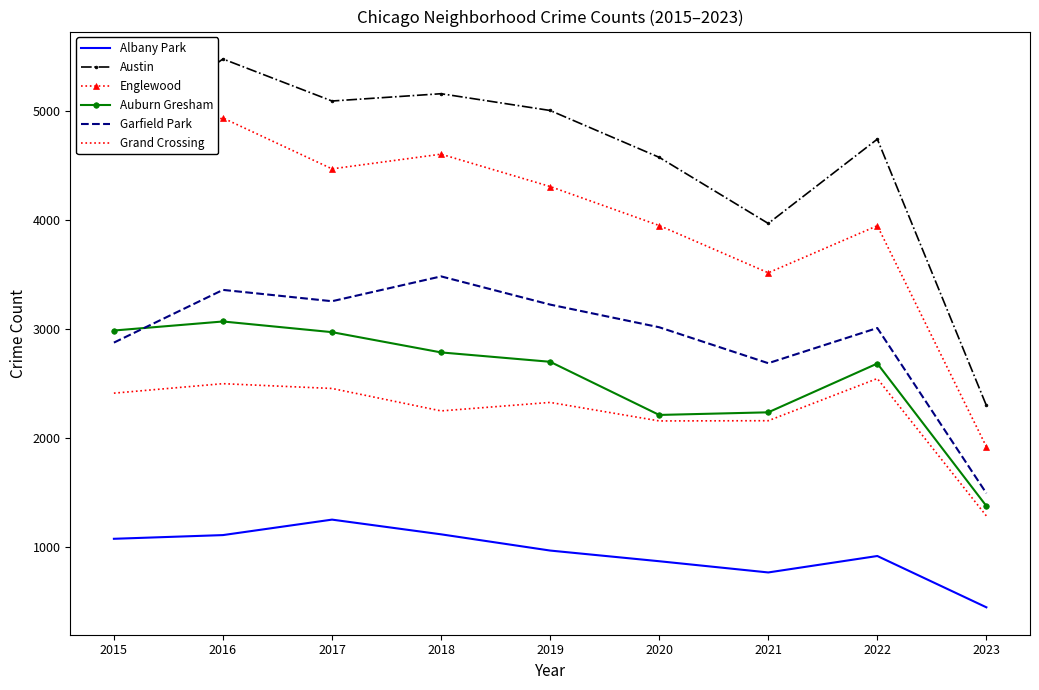

True or false: Albany Park and Auburn Gresham cross at least once.

False